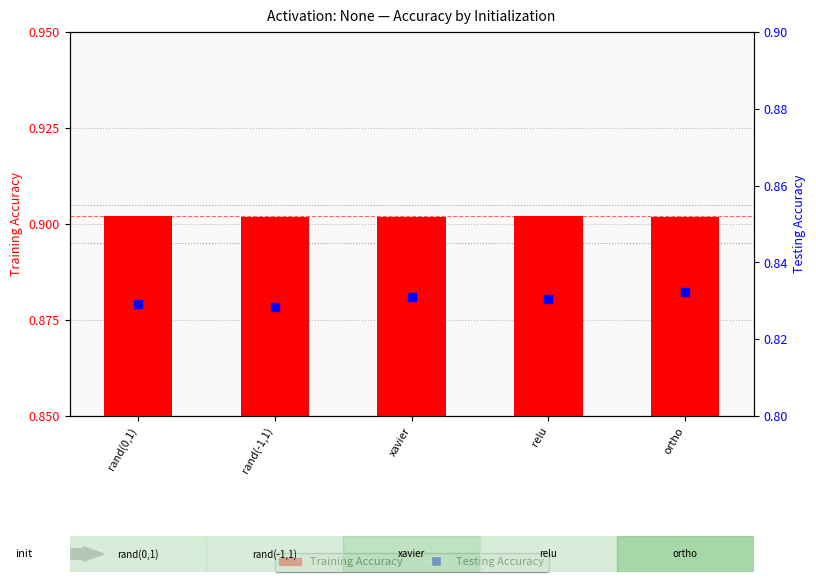

Is the value of Testing Accuracy at rand(-1,1) greater than the value of Training Accuracy at relu?

No